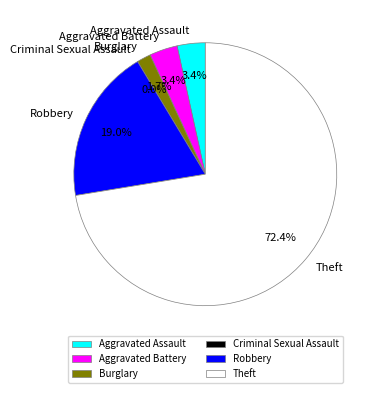

How many slices are in this pie chart?

6